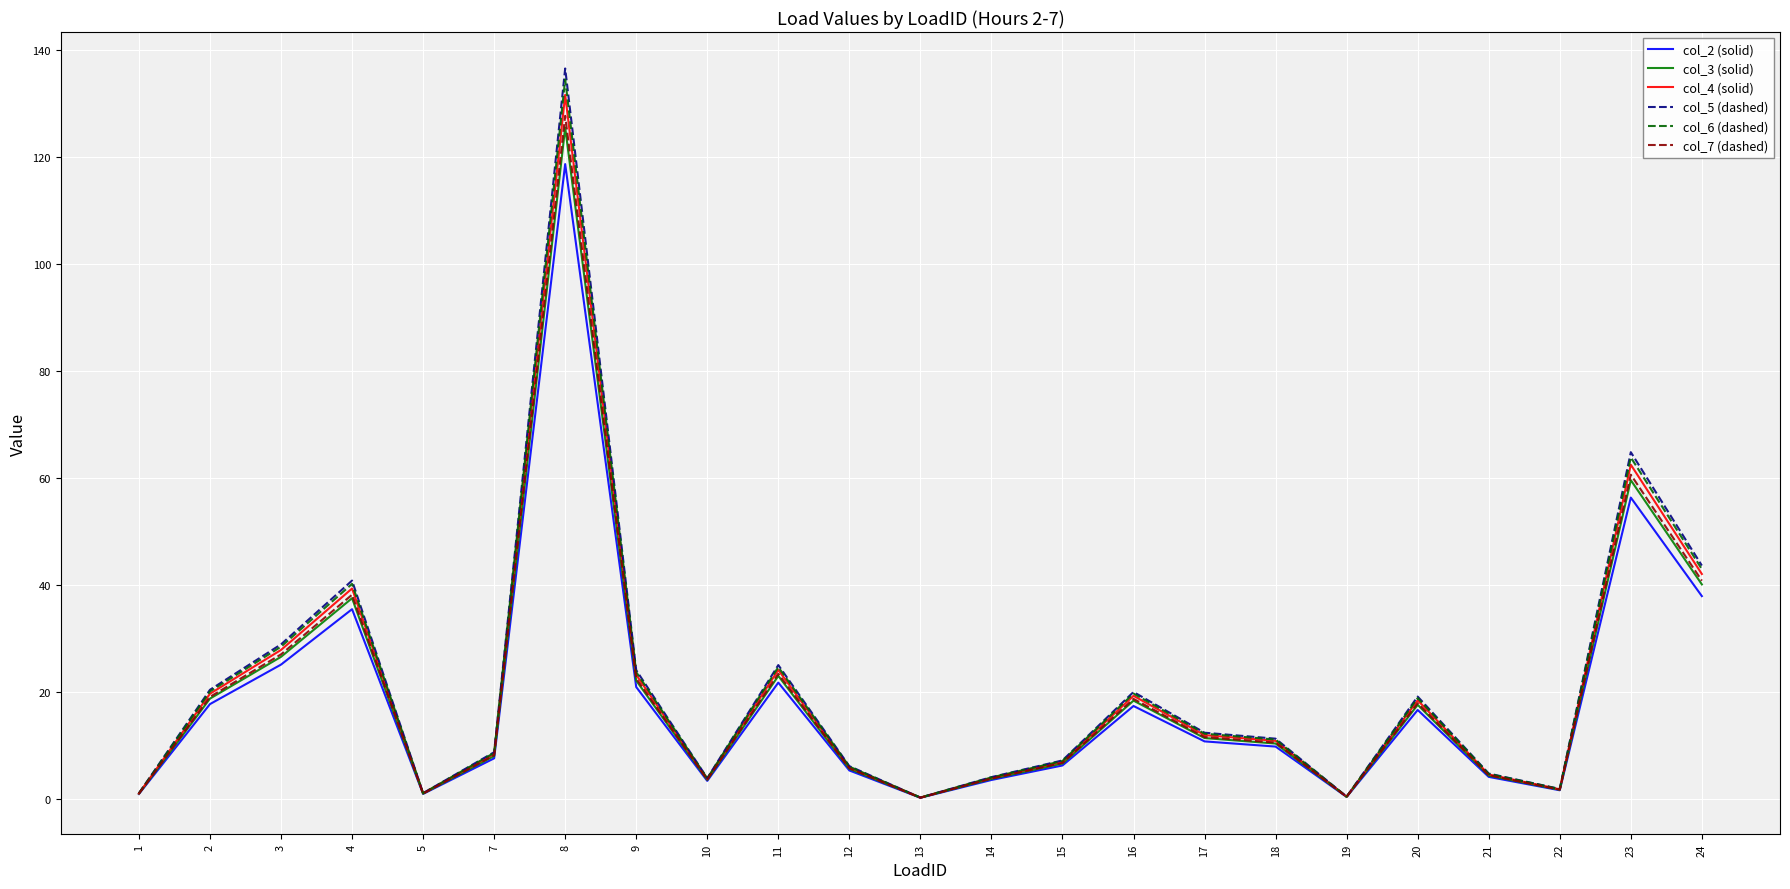

What is the difference between the highest and lowest values at 18?

1.5